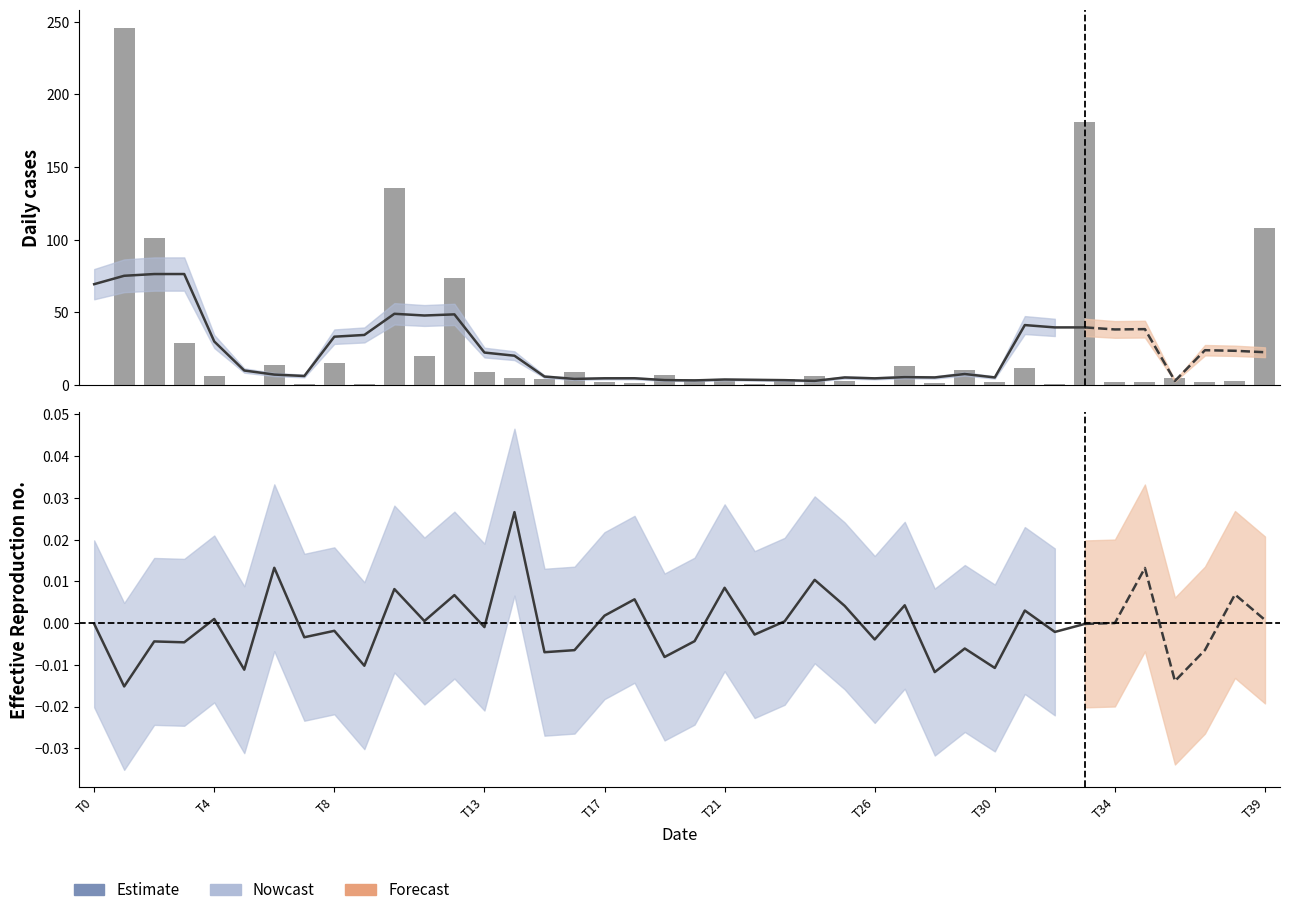

What is the greatest value displayed?

246.1